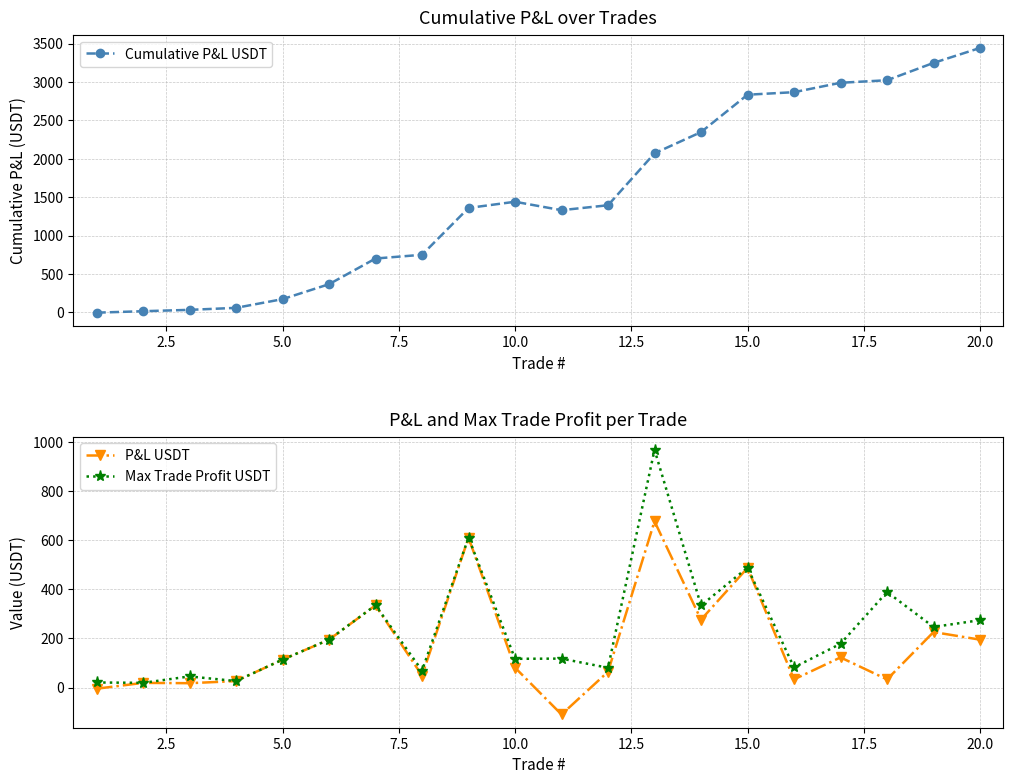

True or false: P&L USDT has more than 1 interior local peaks.

True